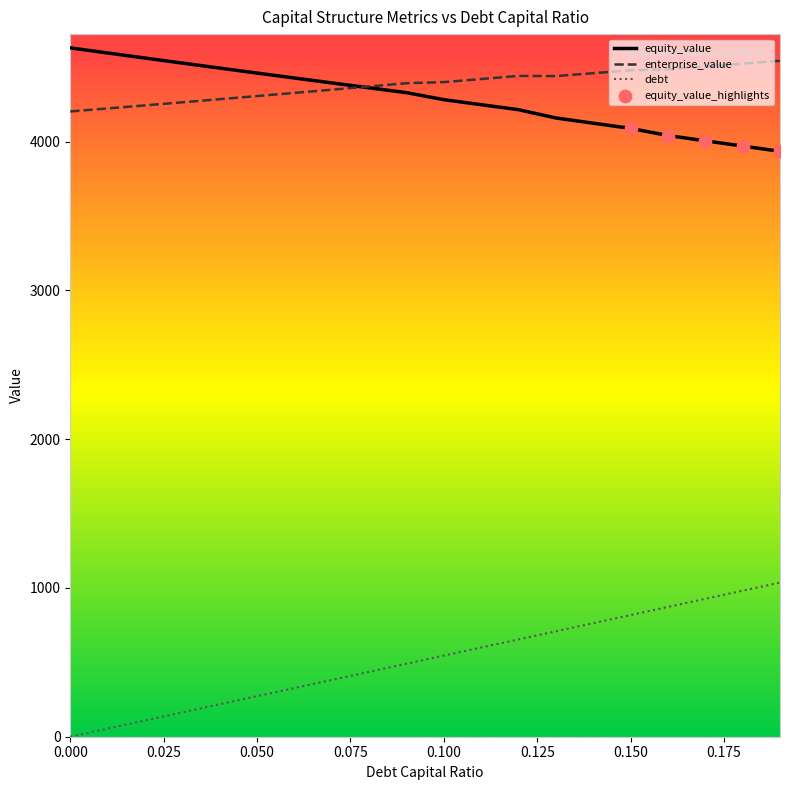

What is the highest value of the equity_value series?

4629.9